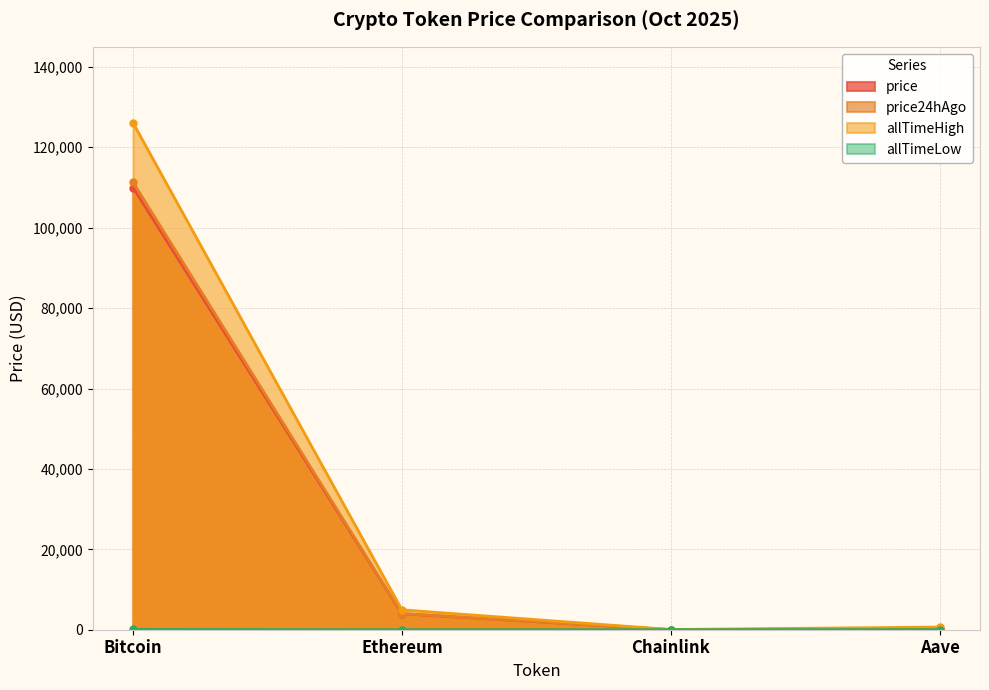

What is the highest value of the allTimeHigh series?

126080.0